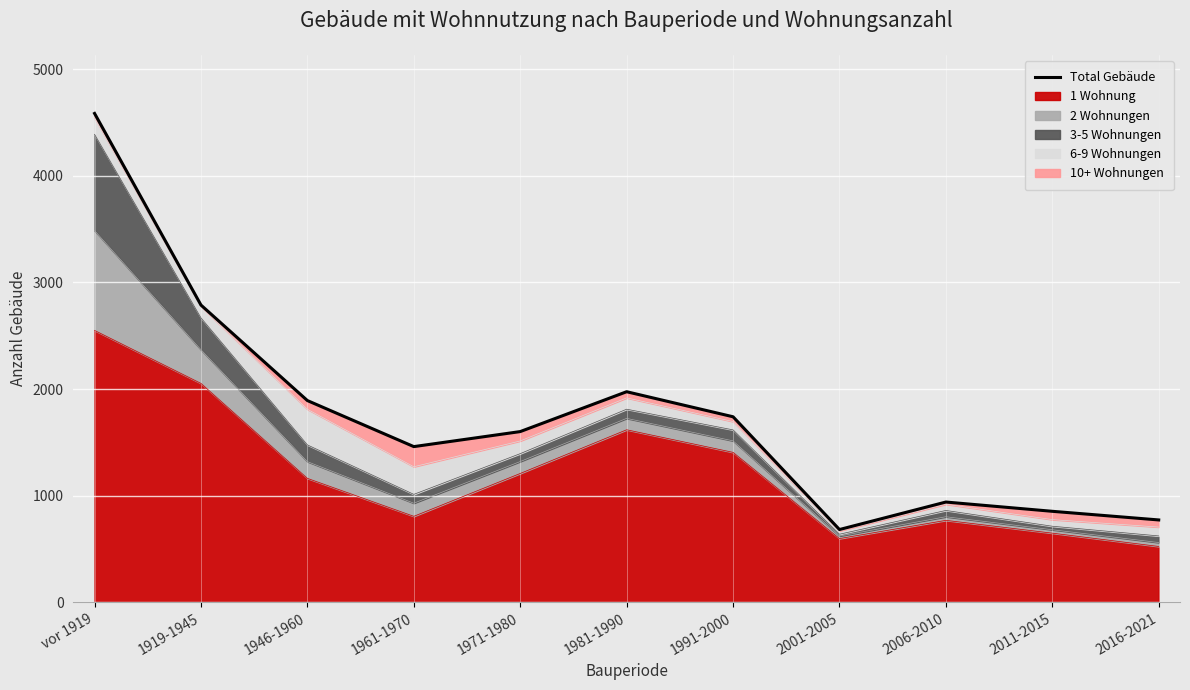

Where is the data nearest to the value 2634?

1919-1945